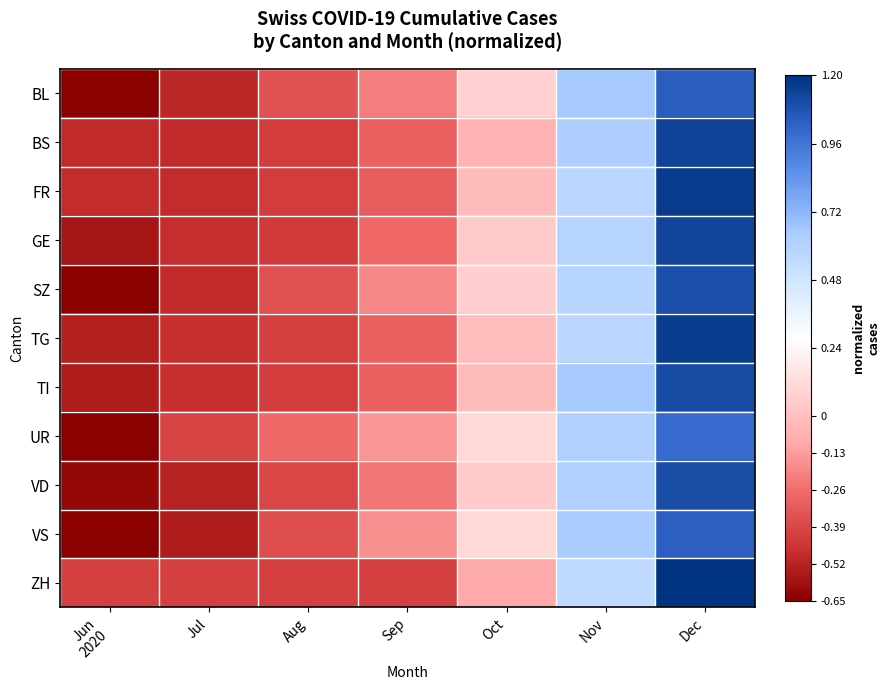

Reading left to right, transcribe all the data shown in this chart.

BL: Jun
2020=-0.7	Jul=-0.5	Aug=-0.4	Sep=-0.2	Oct=0.1	Nov=0.7	Dec=1.0
BS: Jun
2020=-0.5	Jul=-0.5	Aug=-0.4	Sep=-0.3	Oct=-0.1	Nov=0.6	Dec=1.1
FR: Jun
2020=-0.5	Jul=-0.5	Aug=-0.4	Sep=-0.3	Oct=-0.0	Nov=0.6	Dec=1.2
GE: Jun
2020=-0.6	Jul=-0.5	Aug=-0.4	Sep=-0.3	Oct=0.0	Nov=0.6	Dec=1.1
SZ: Jun
2020=-0.7	Jul=-0.5	Aug=-0.4	Sep=-0.2	Oct=0.1	Nov=0.6	Dec=1.1
TG: Jun
2020=-0.5	Jul=-0.5	Aug=-0.4	Sep=-0.3	Oct=-0.0	Nov=0.6	Dec=1.2
TI: Jun
2020=-0.5	Jul=-0.5	Aug=-0.4	Sep=-0.3	Oct=-0.0	Nov=0.7	Dec=1.1
UR: Jun
2020=-0.7	Jul=-0.4	Aug=-0.3	Sep=-0.1	Oct=0.1	Nov=0.6	Dec=1.0
VD: Jun
2020=-0.6	Jul=-0.5	Aug=-0.4	Sep=-0.2	Oct=0.0	Nov=0.6	Dec=1.1
VS: Jun
2020=-0.7	Jul=-0.5	Aug=-0.4	Sep=-0.2	Oct=0.1	Nov=0.6	Dec=1.0
ZH: Jun
2020=-0.4	Jul=-0.4	Aug=-0.4	Sep=-0.4	Oct=-0.1	Nov=0.6	Dec=1.2